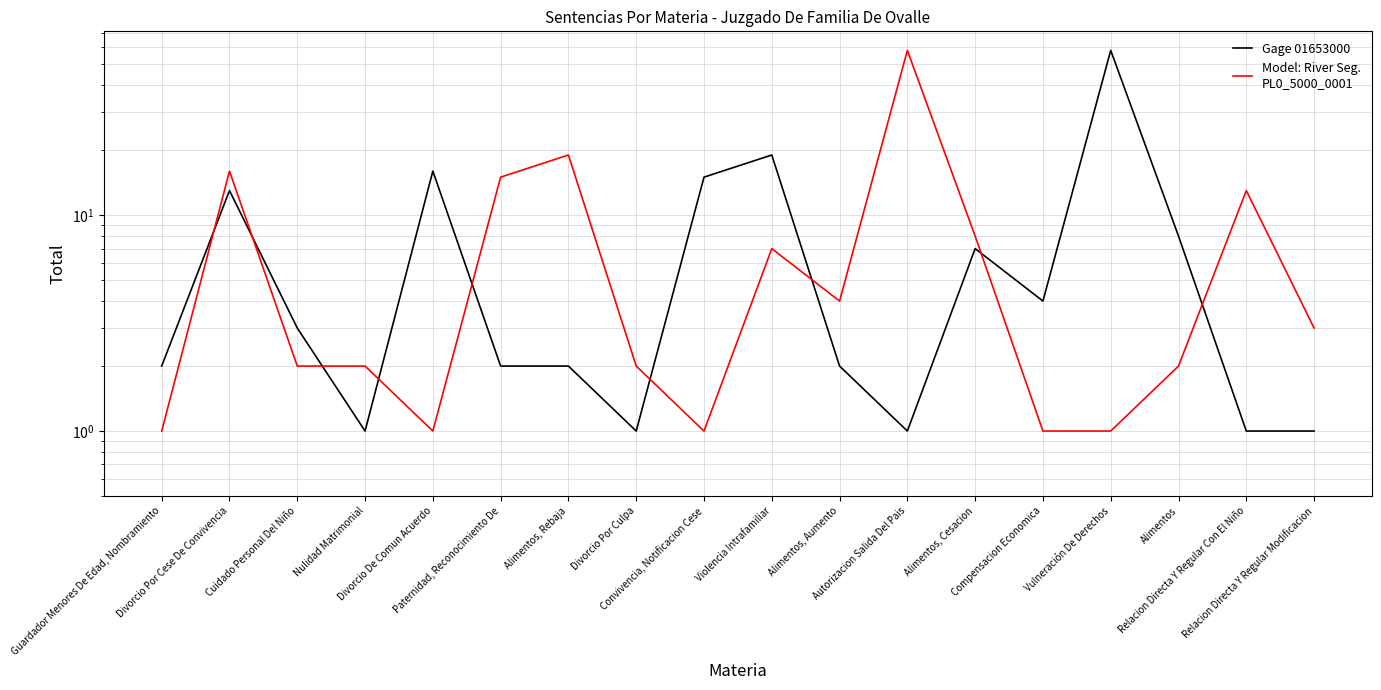

After their last crossing, which series has the higher values: Gage 01653000 or Model: River Seg.
PL0_5000_0001?

Model: River Seg.
PL0_5000_0001